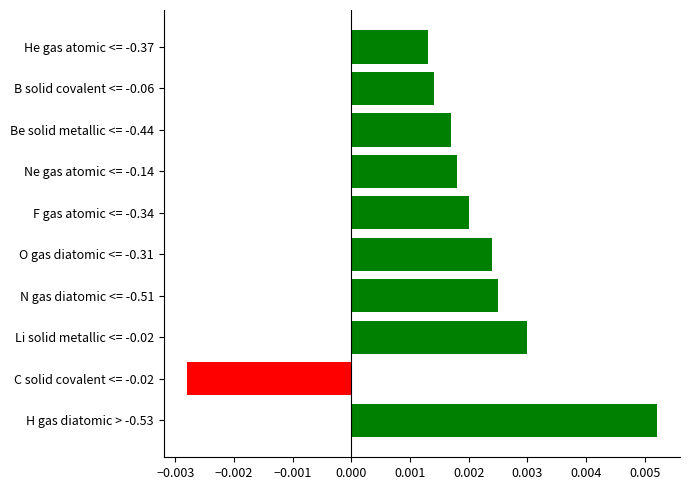

How many categories are shown in the chart?

10